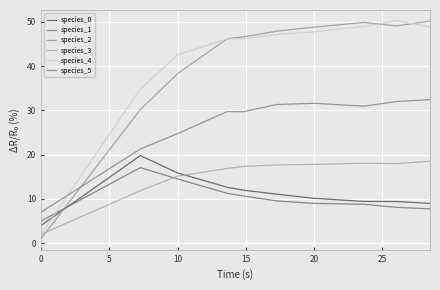

Is this an area chart (filled region under the line)?

No